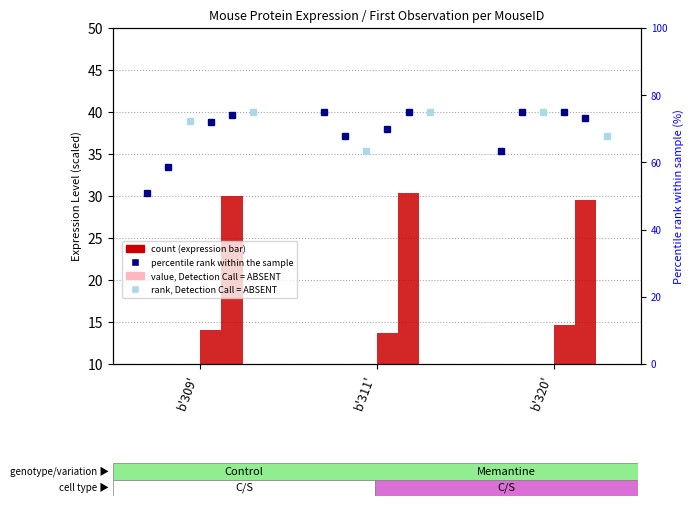

What is the label of the 3rd bar from the right?

b'309'